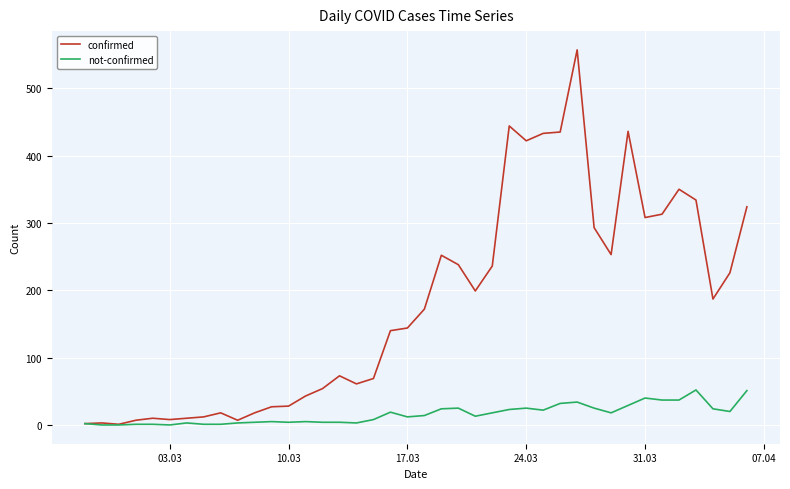

What is the highest value of the not-confirmed series?

52